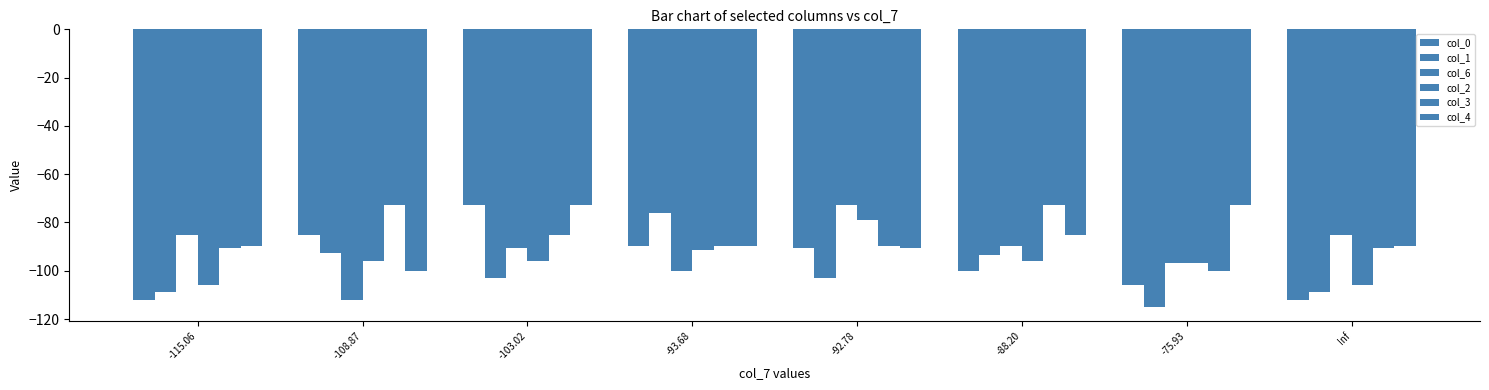

Which series has the largest total across all categories?

col_4